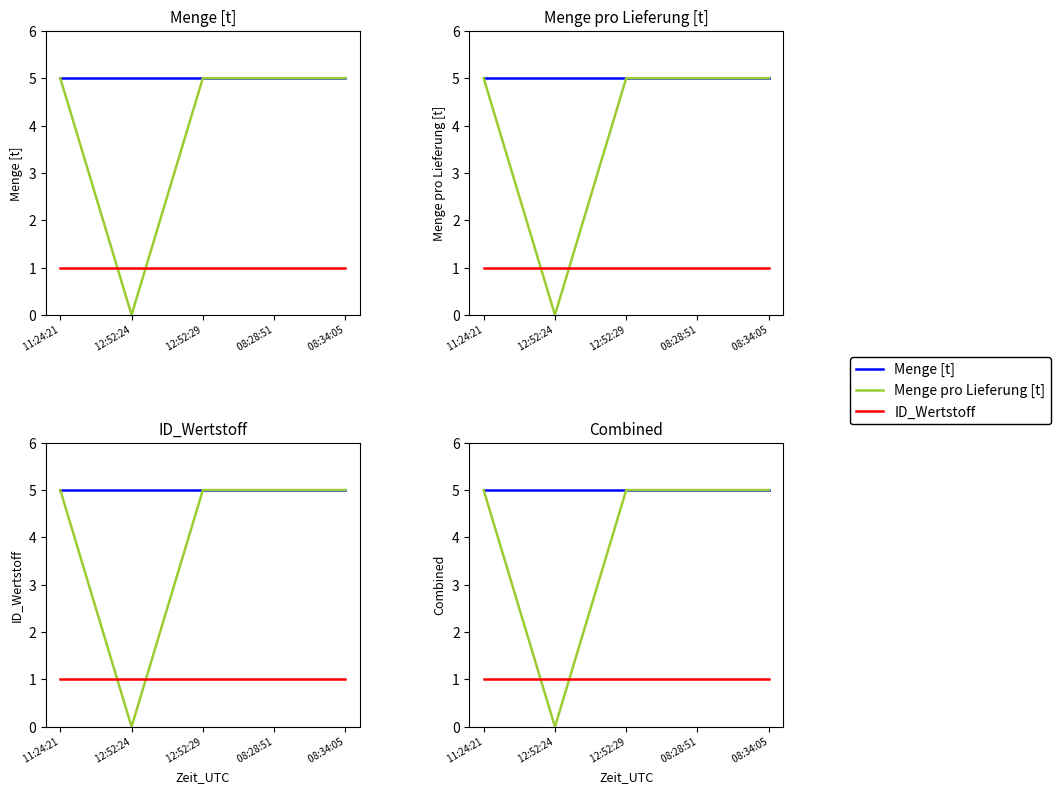

Rank the series by their average value, from highest to lowest.

Menge [t], Menge pro Lieferung [t], ID_Wertstoff